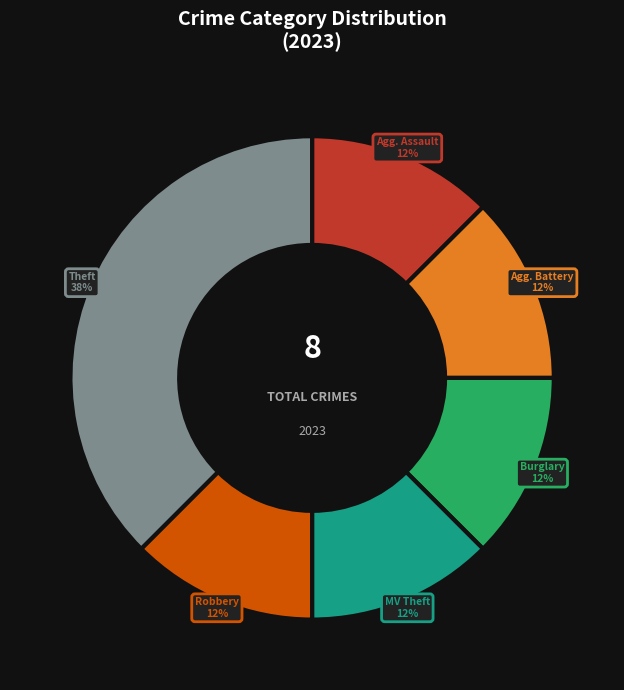

To the nearest percent, what is the average slice percentage?

17%